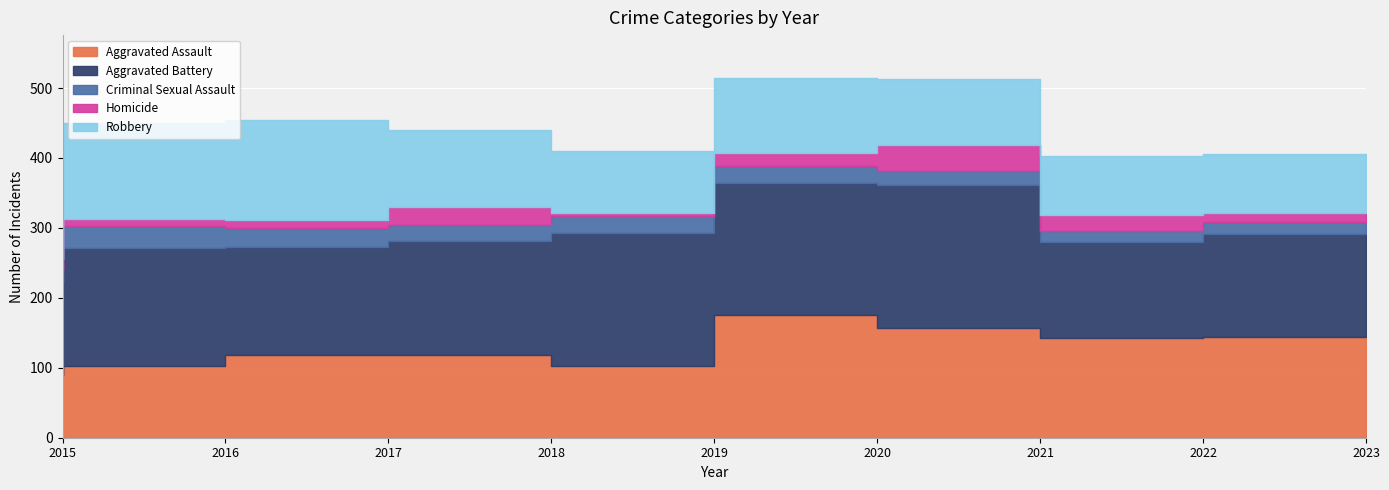

The Aggravated Assault series shows 118 at 2017. True or false?

True